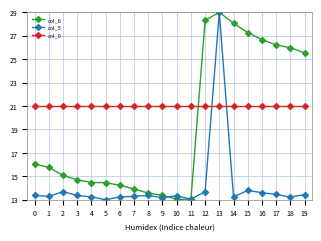

What is the difference between the highest and lowest values at 6?

7.8